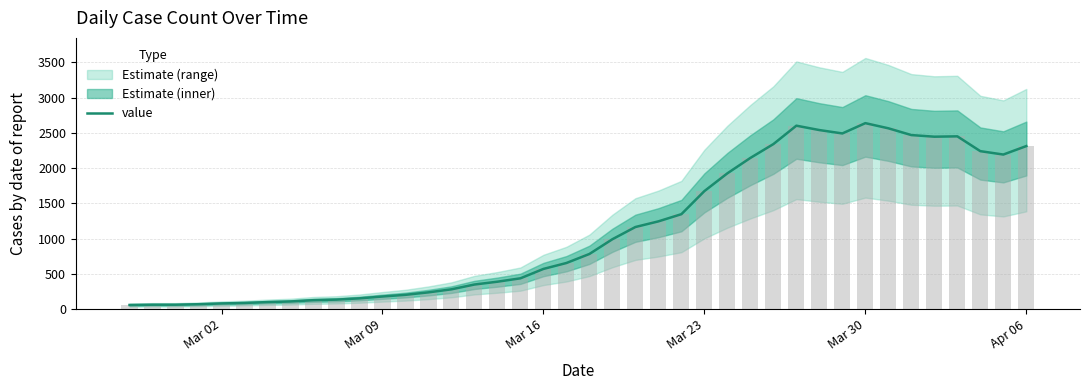

Reading right to left, extract all data points from this chart.

2313	2193	2241	2451	2446	2469	2565	2638	2492	2540	2602	2341	2145	1927	1675	1348	1246	1166	993	784	656	572	439	391	351	283	240	205	181	155	137	129	111	102	90	83	72	65	65	61